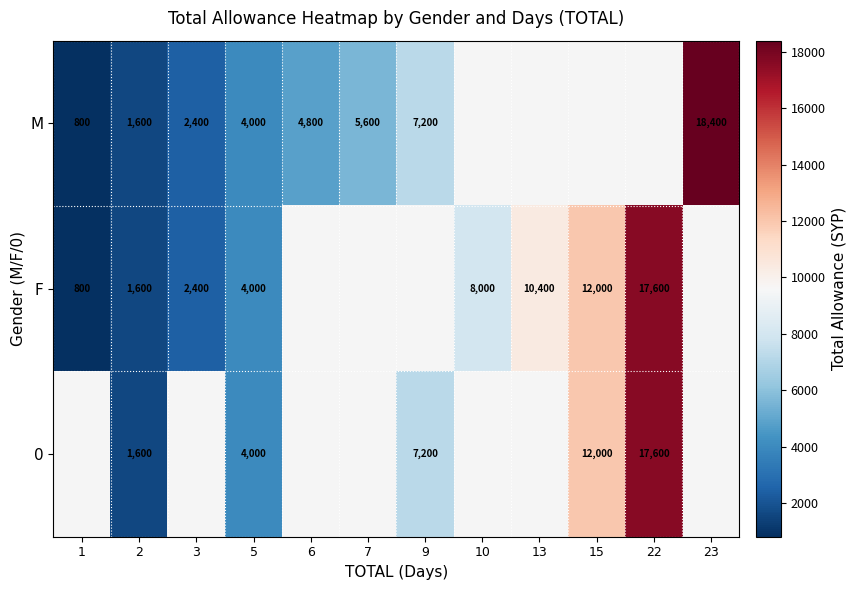

Is it true that F equals 10400 at 13?

True